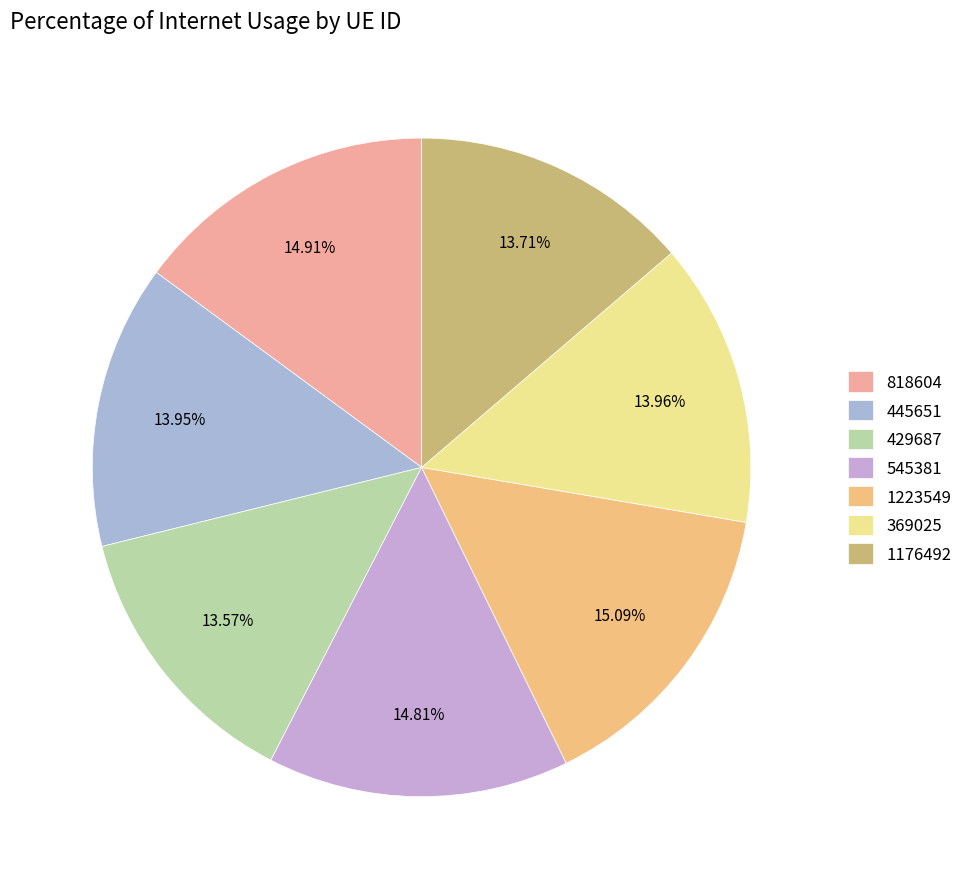

How many segments does this pie chart have?

7